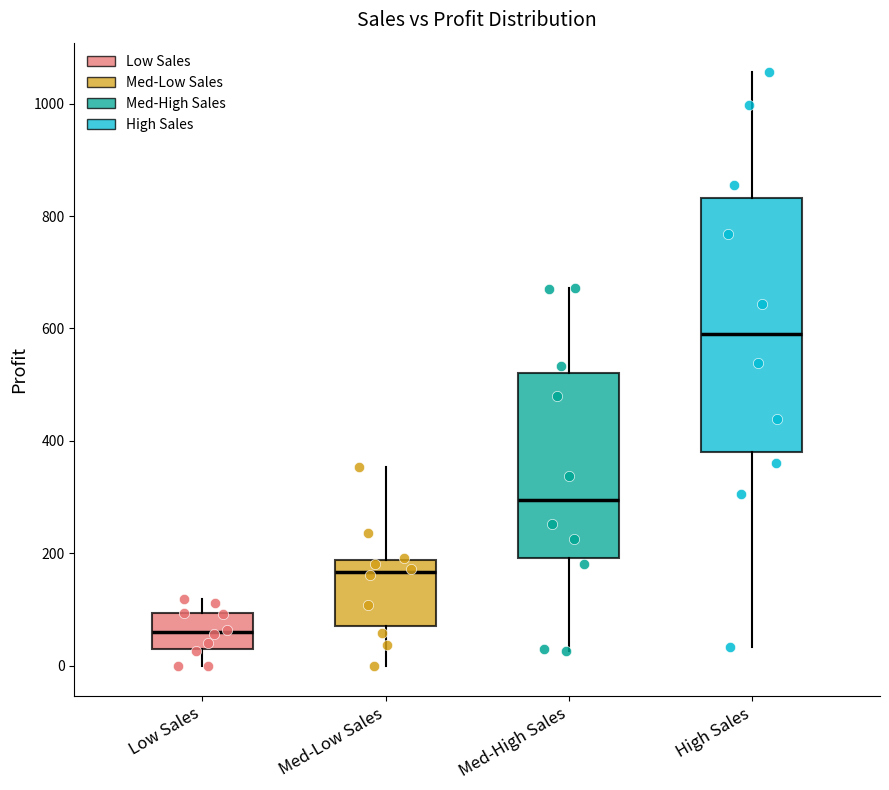

Which box has the lowest median line?

Low Sales